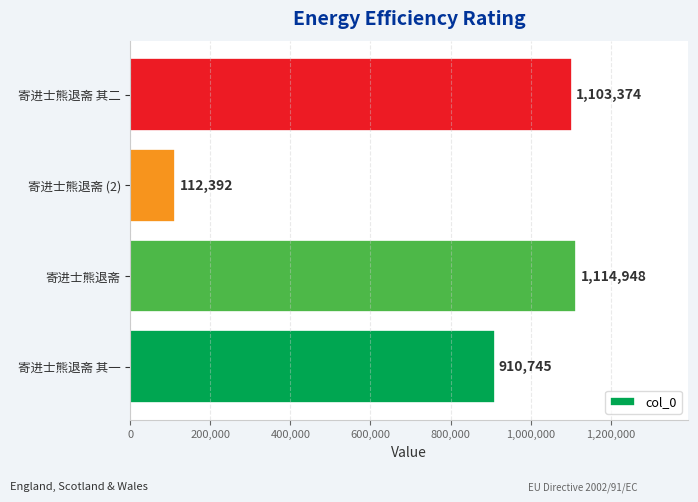

What is the average value?

810365